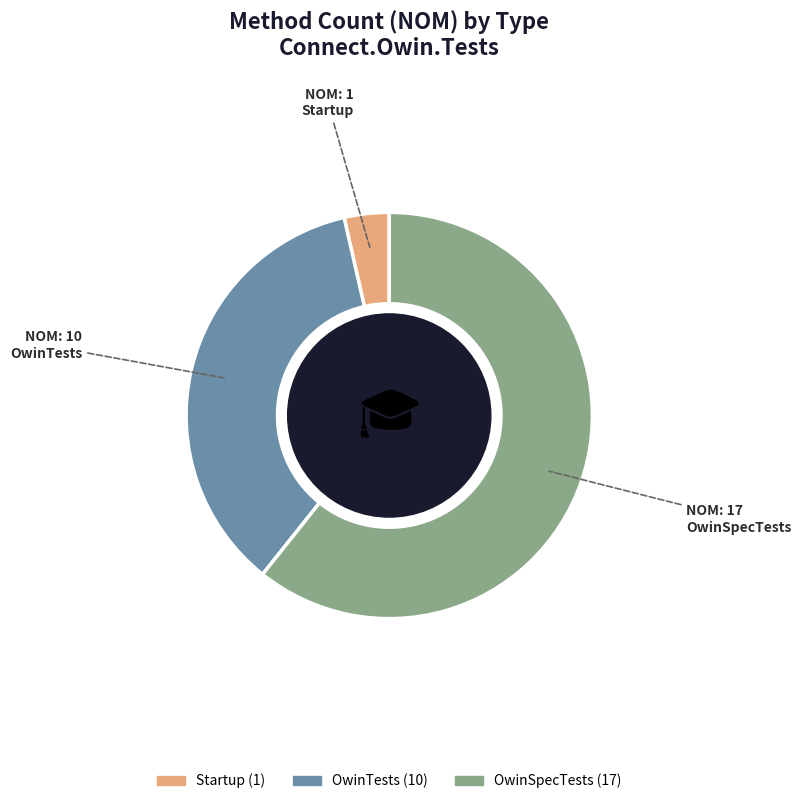

Which slice is the largest?

OwinSpecTests